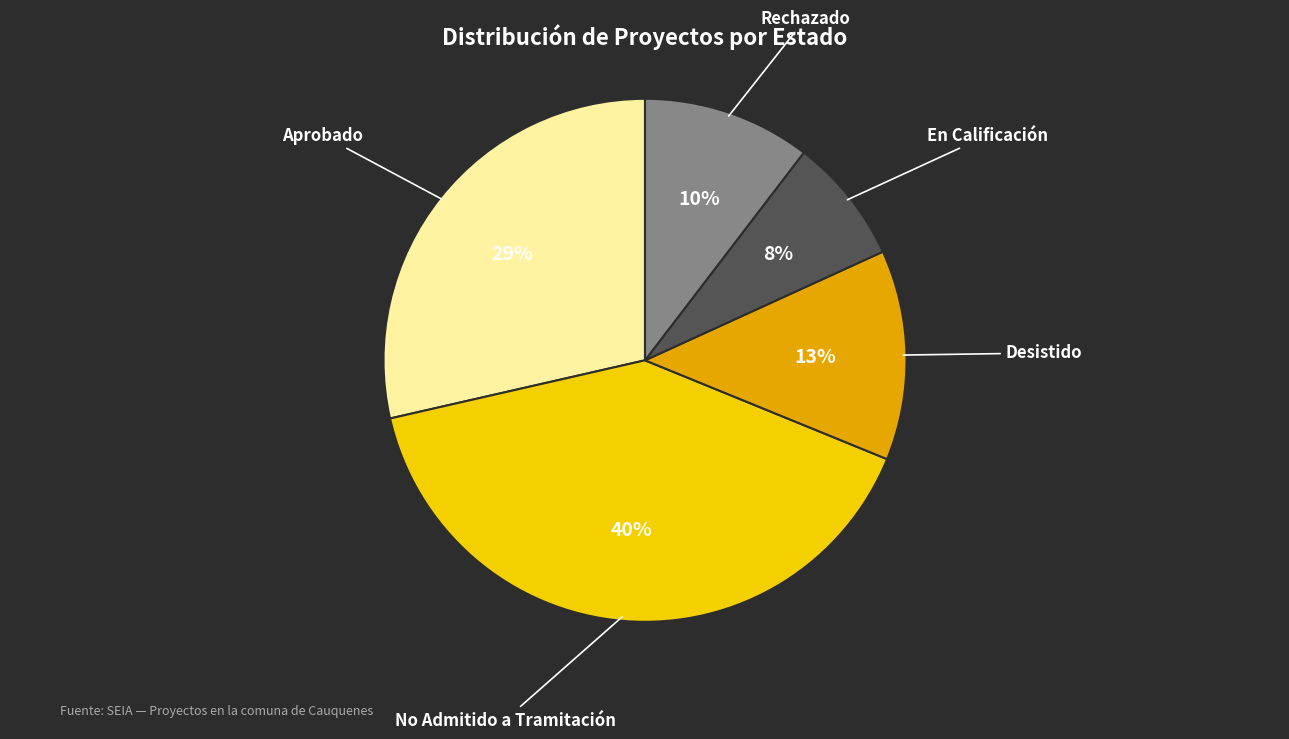

Which slice is the smallest?

En Calificación